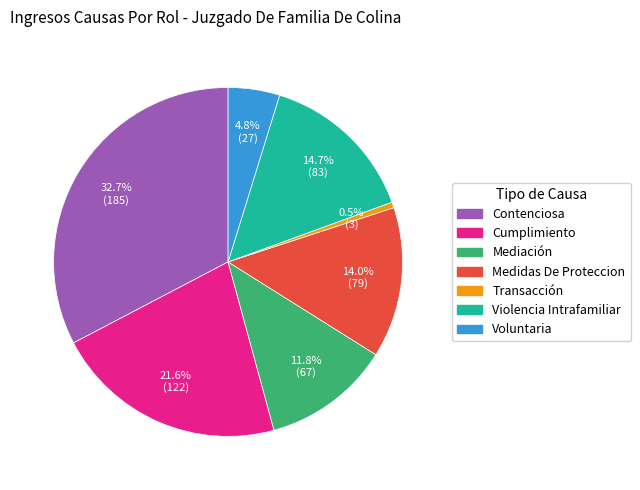

To the nearest percent, what is the difference between the largest and smallest slice percentages?

32%